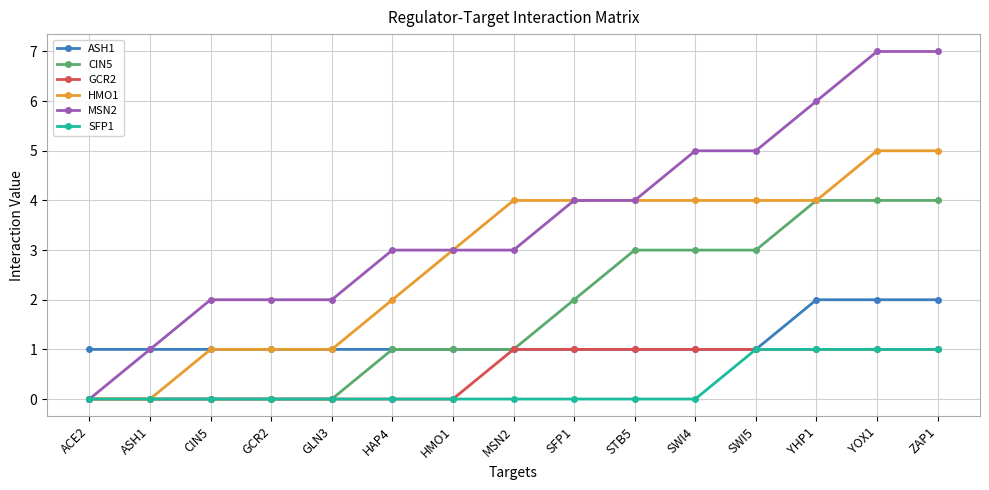

Which series has the largest total across all categories?

MSN2